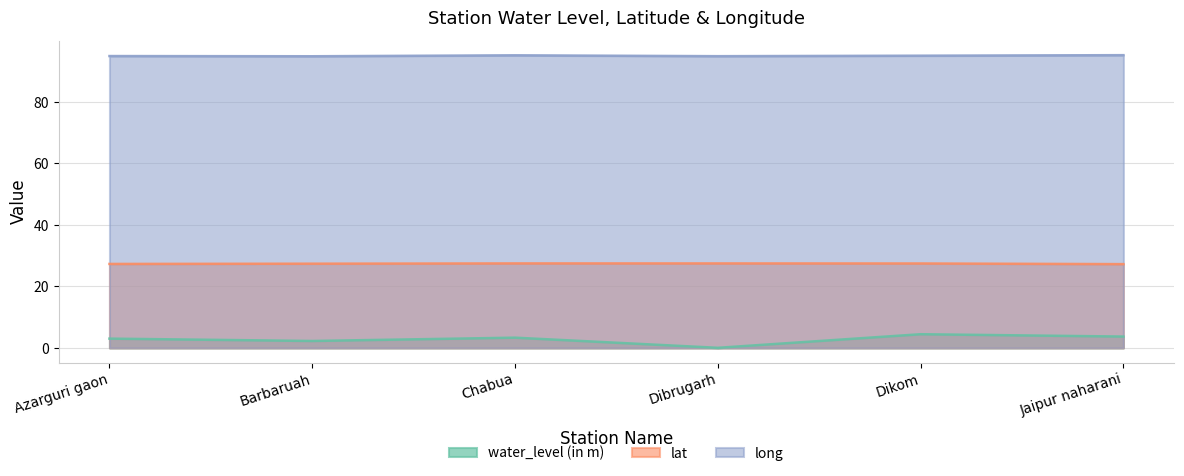

What are all the series names shown in the legend?

water_level (in m), lat, long